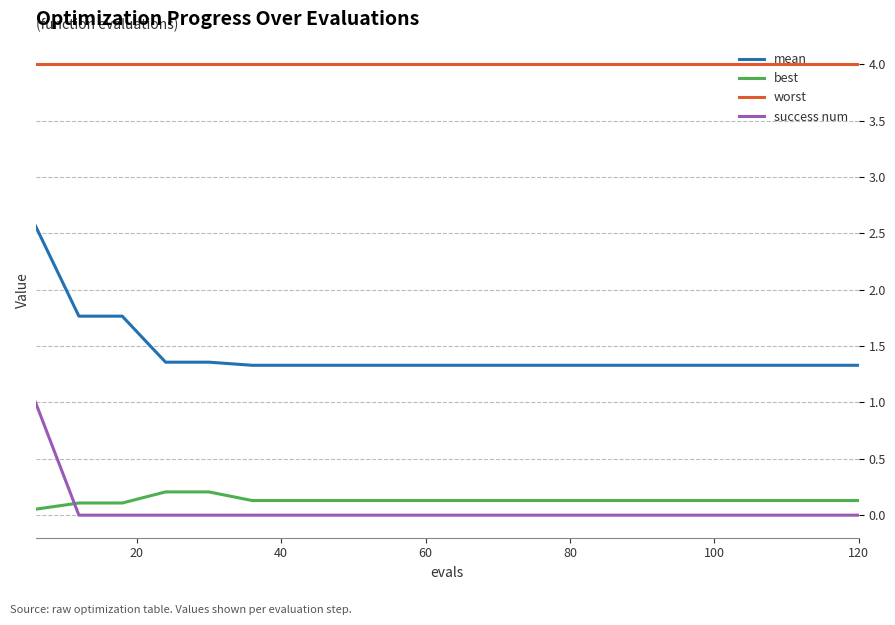

What is the greatest value displayed?

4.0